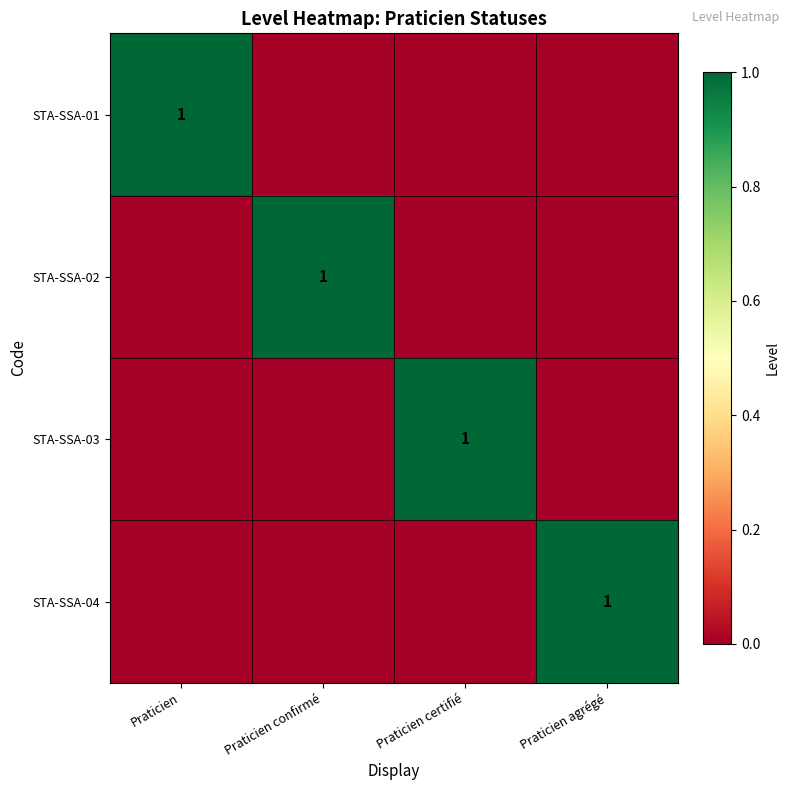

Count the number of categories in the chart.

4